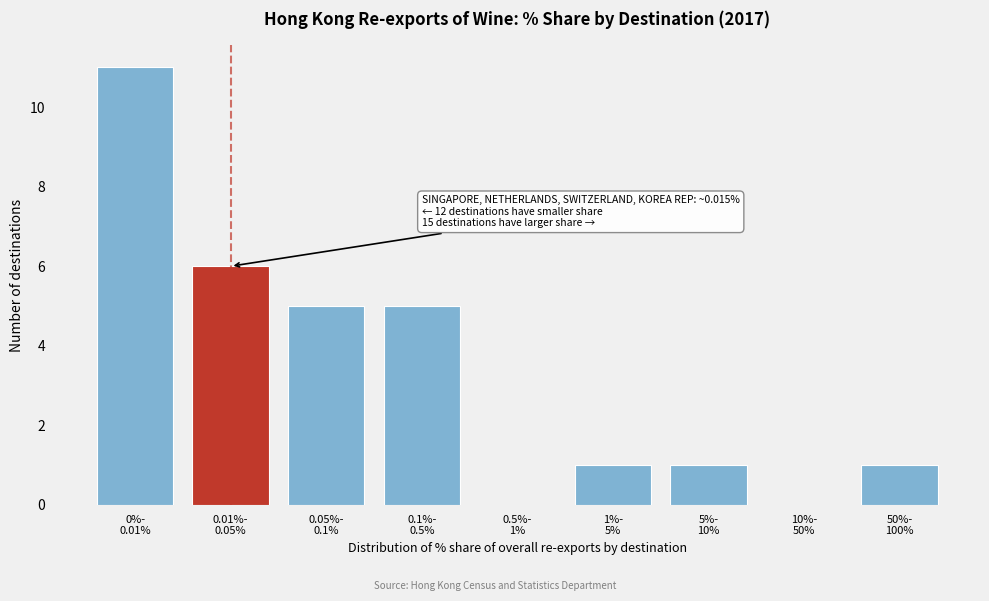

What is the sum of all values?

30